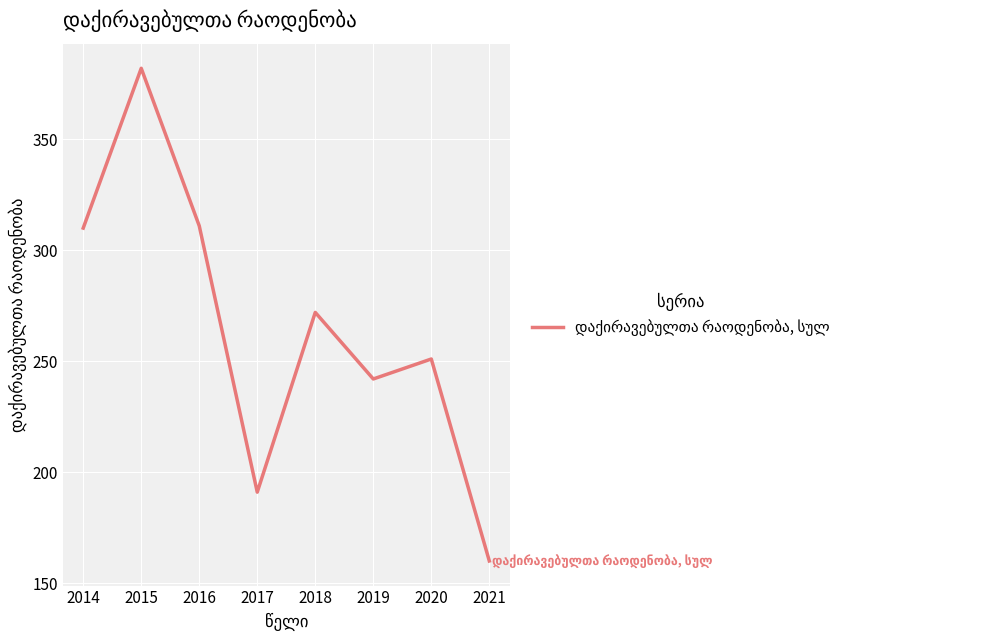

The value at 2014 is 310. True or false?

True